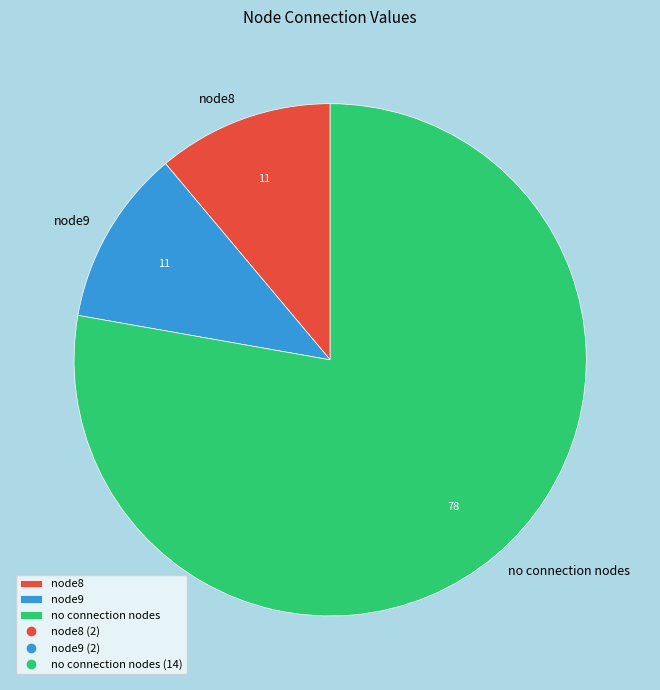

True or false: no connection nodes accounts for 78% of the total.

True